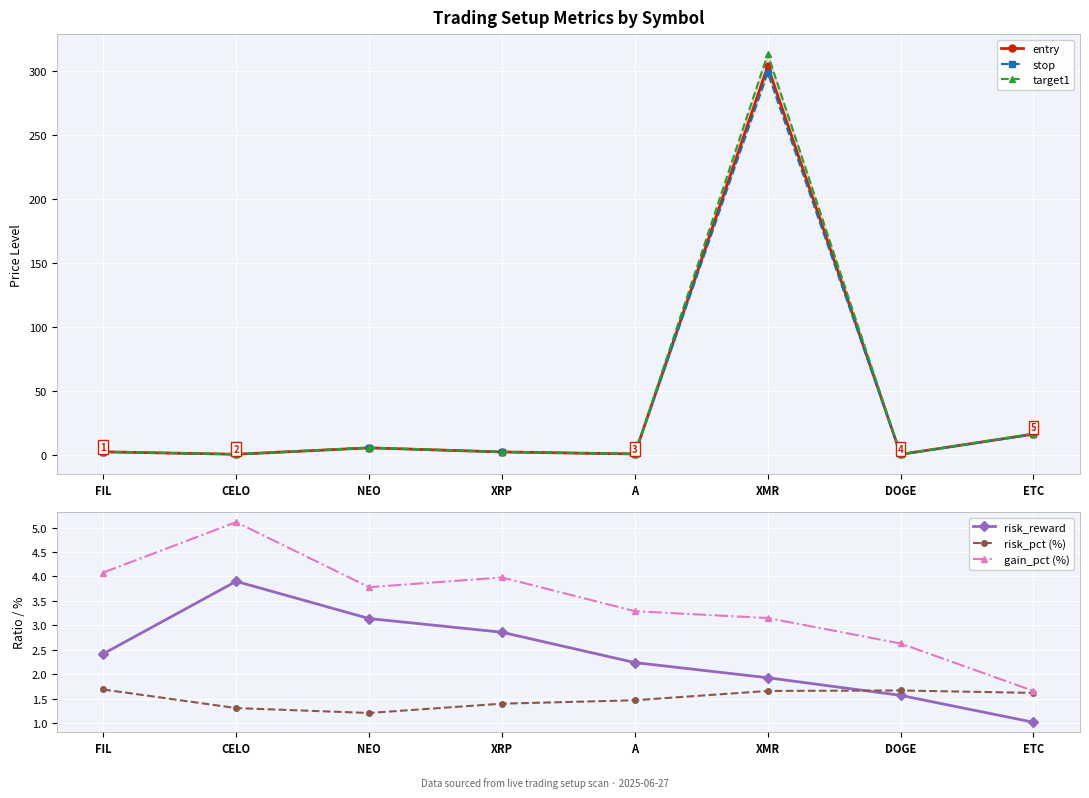

True or false: entry and target1 intersect in this chart.

False